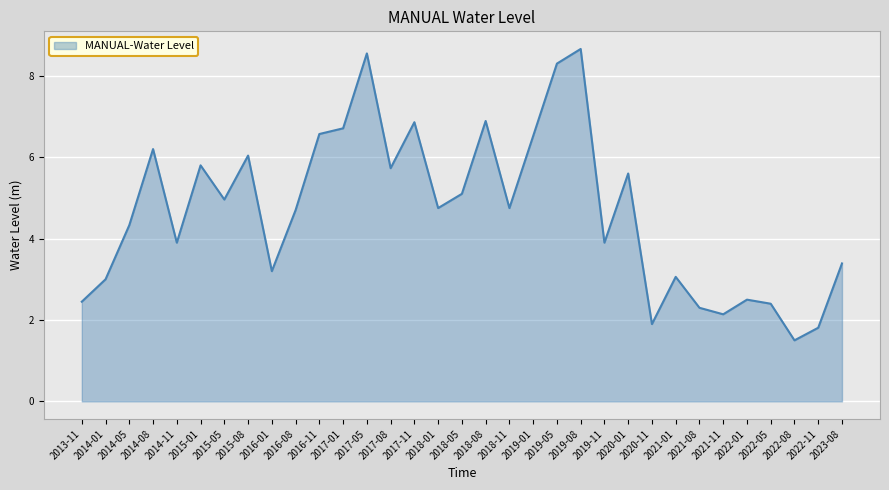

Reading left to right, list all the values displayed in this chart.

2013-11=2.5	2014-01=3.0	2014-05=4.3	2014-08=6.2	2014-11=3.9	2015-01=5.8	2015-05=5.0	2015-08=6.0	2016-01=3.2	2016-08=4.7	2016-11=6.6	2017-01=6.7	2017-05=8.6	2017-08=5.7	2017-11=6.9	2018-01=4.8	2018-05=5.1	2018-08=6.9	2018-11=4.8	2019-01=6.5	2019-05=8.3	2019-08=8.7	2019-11=3.9	2020-01=5.6	2020-11=1.9	2021-01=3.1	2021-08=2.3	2021-11=2.1	2022-01=2.5	2022-05=2.4	2022-08=1.5	2022-11=1.8	2023-08=3.4